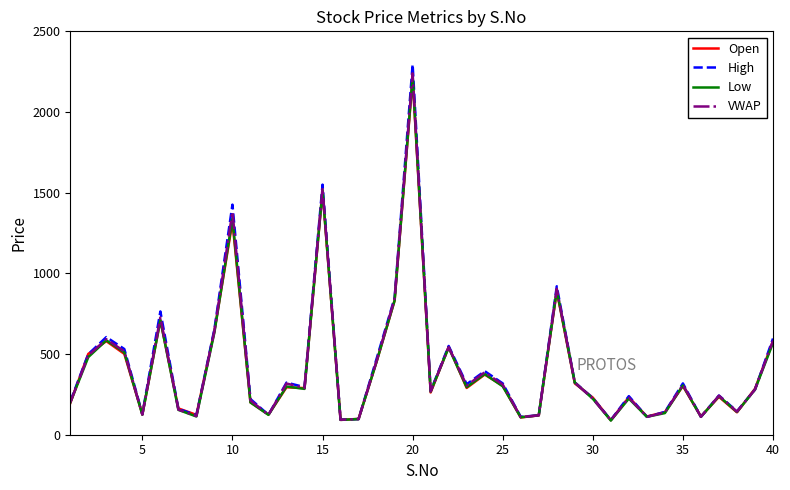

What is the maximum value for VWAP?

2239.7